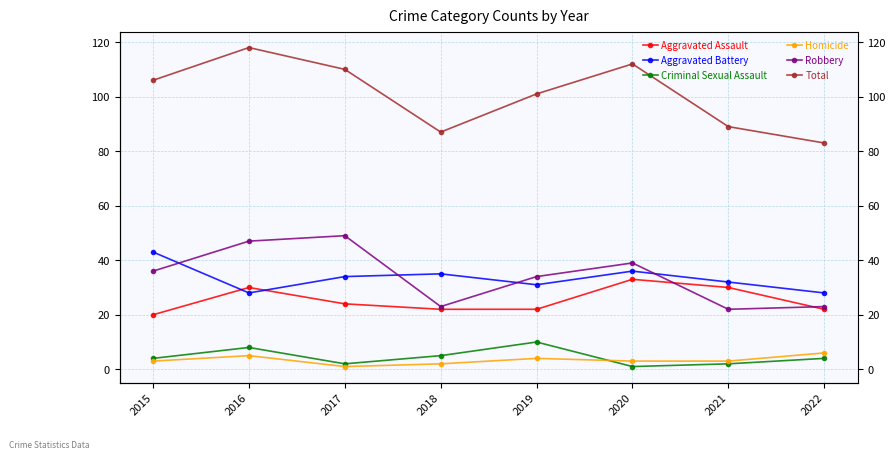

The Homicide series shows 2 at 2017. True or false?

False